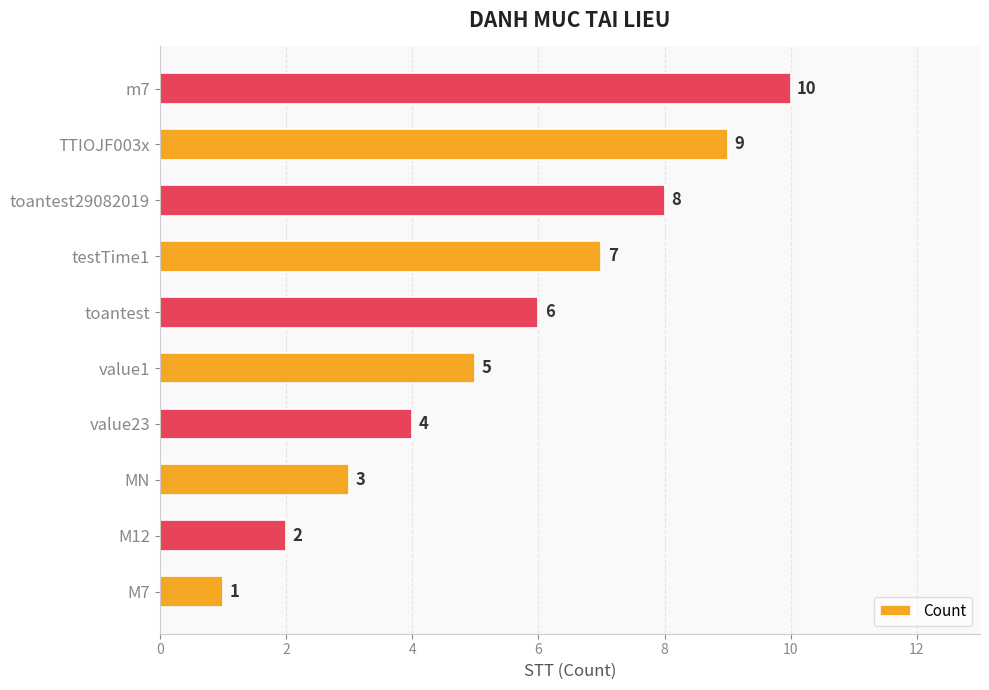

What is the smallest value displayed?

1